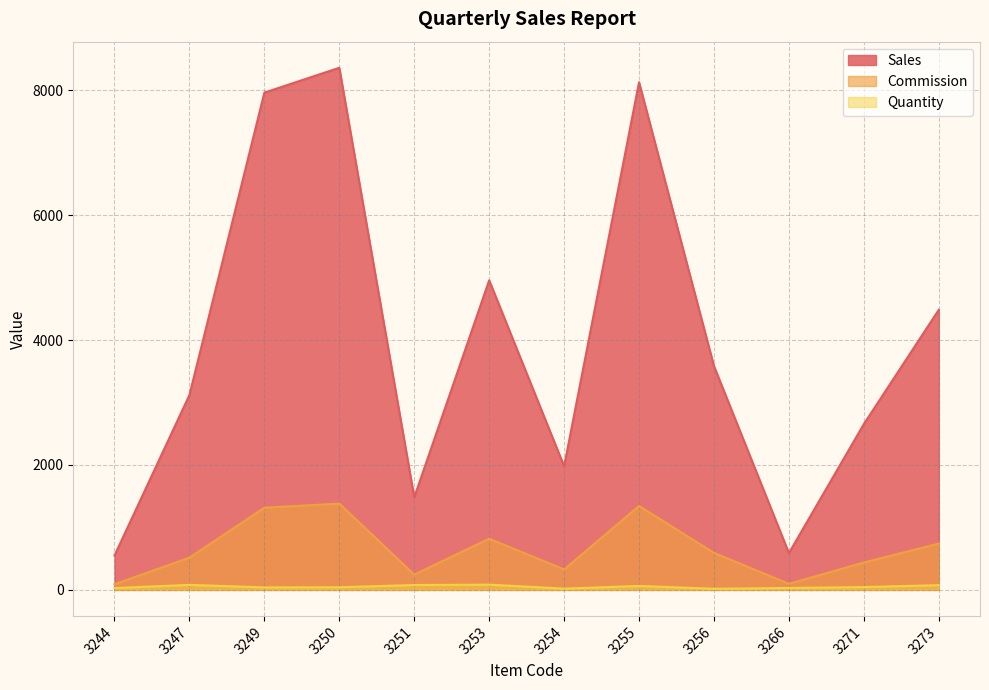

List the labels in order of Sales value, largest first.

3250, 3255, 3249, 3253, 3273, 3256, 3247, 3271, 3254, 3251, 3266, 3244